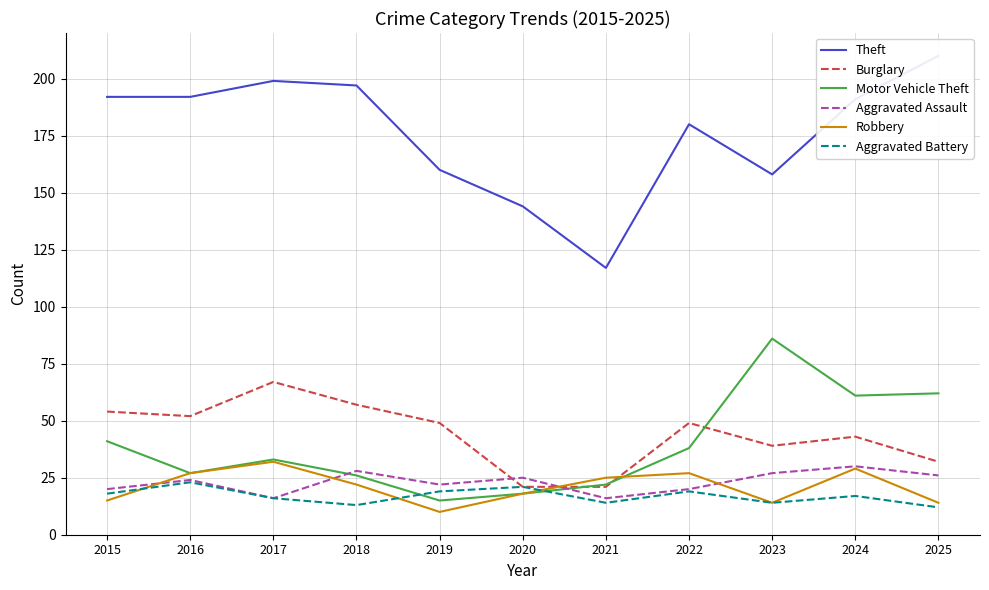

Where is Aggravated Battery nearest to the value 17?

2024